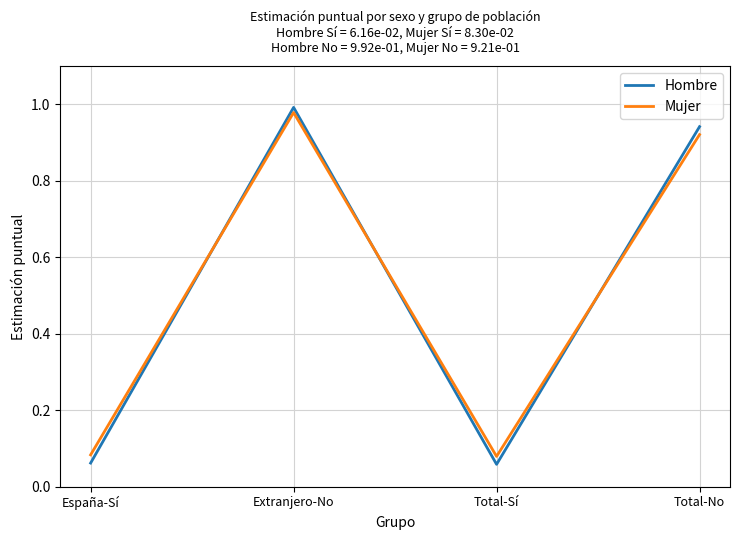

What is the average value of the Mujer series?

0.5